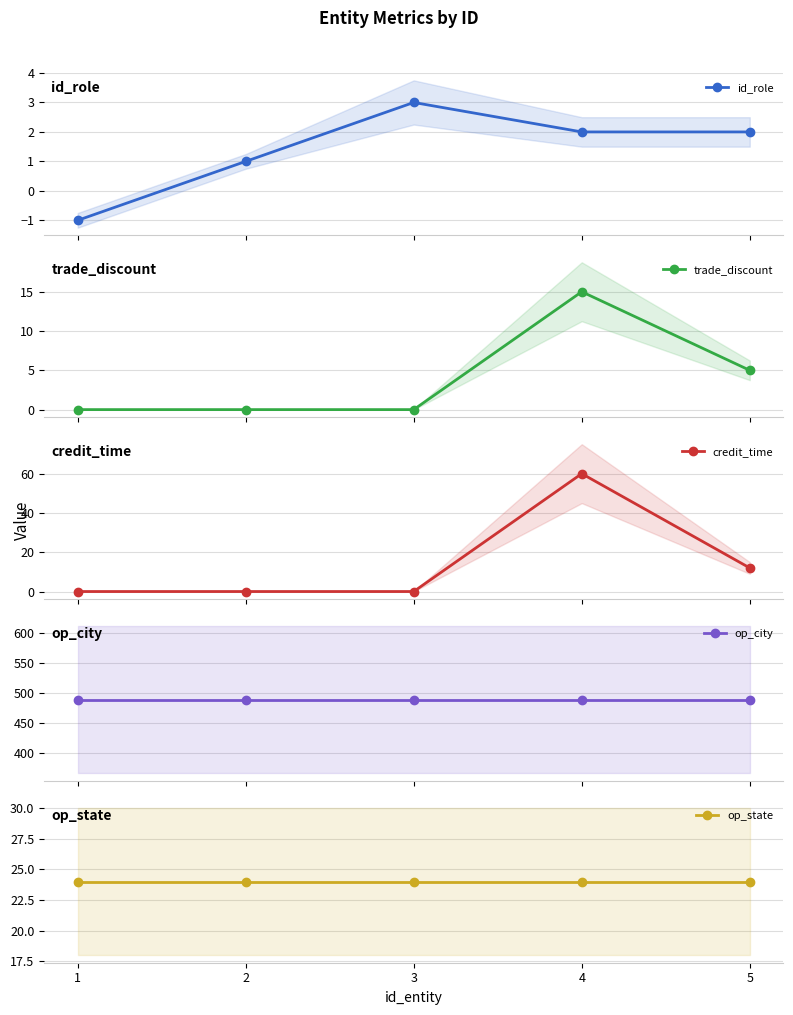

True or false: credit_time has a value of 24 at 4.

False